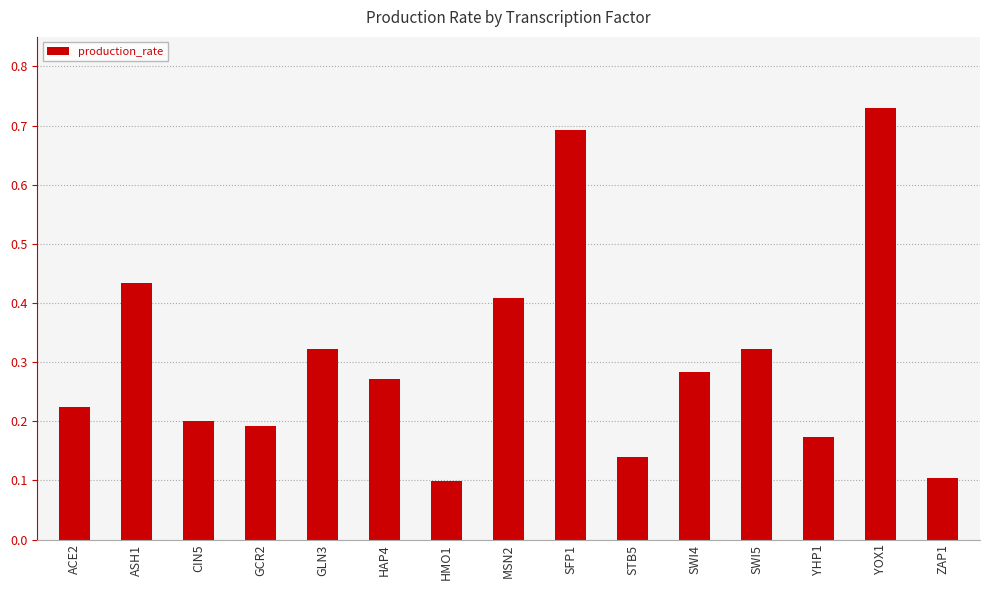

Is it true that the value at GCR2 is 0.2?

True